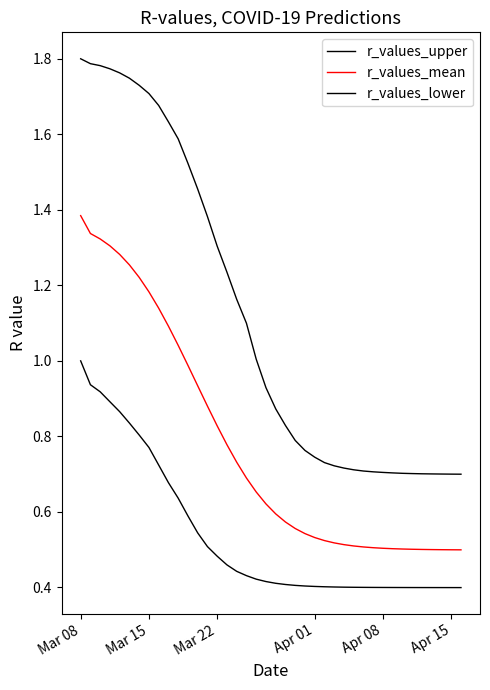

Does the chart display data point markers on the line(s)?

No